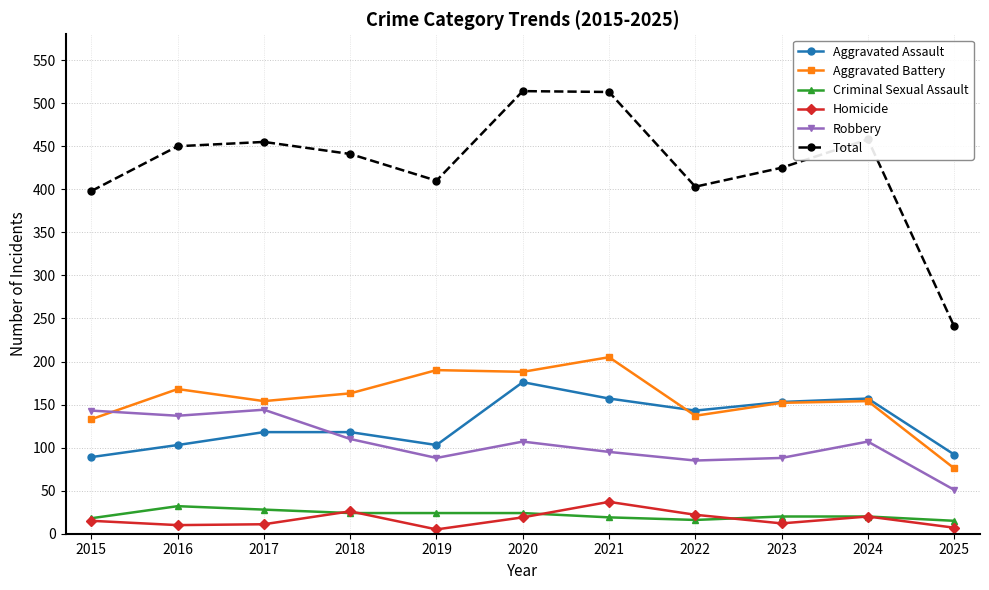

What is the total value across all series at 2016?

900